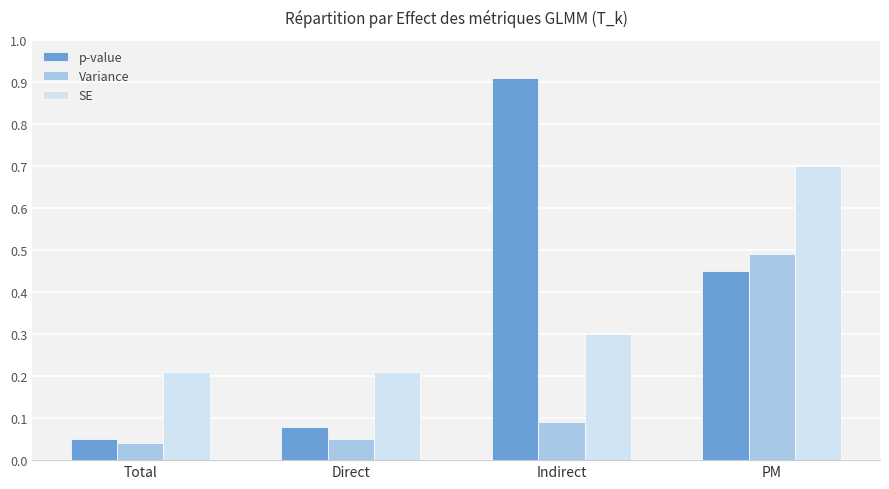

List the labels in order of Variance value, smallest first.

Total, Direct, Indirect, PM